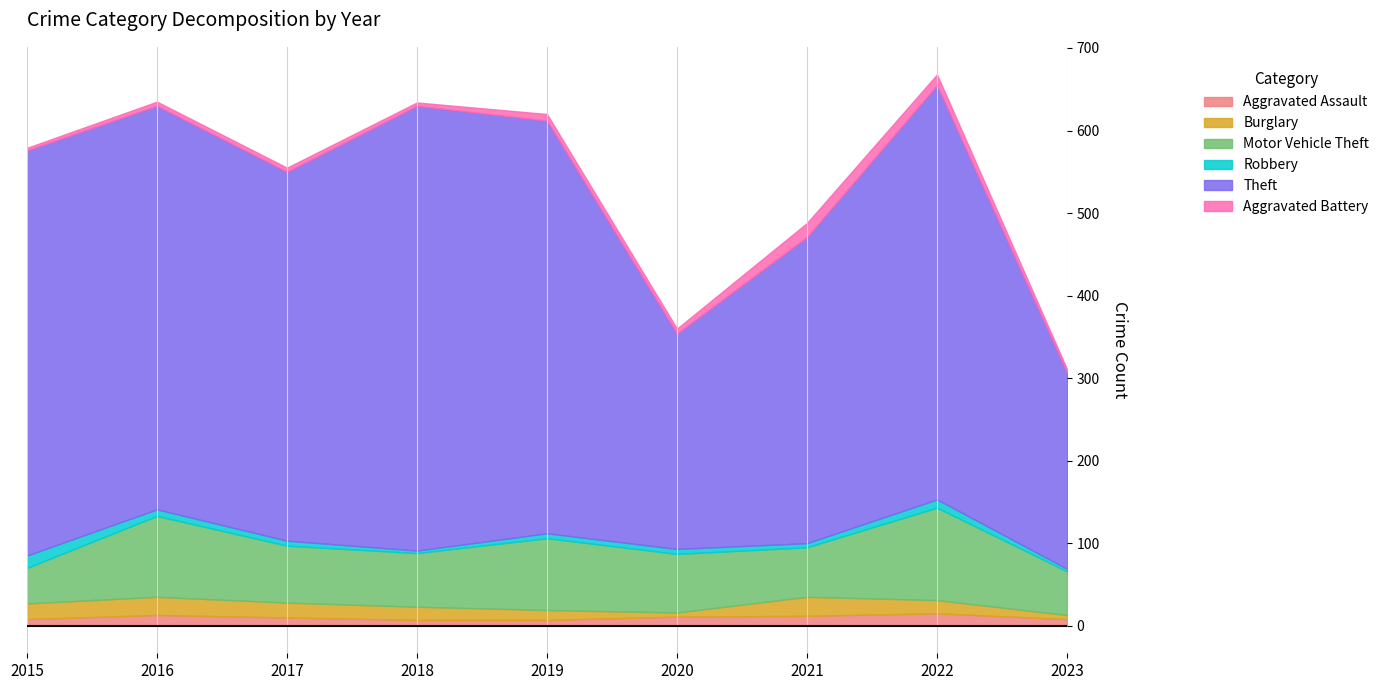

What is the value of the Theft point at the 8th from the left?

502